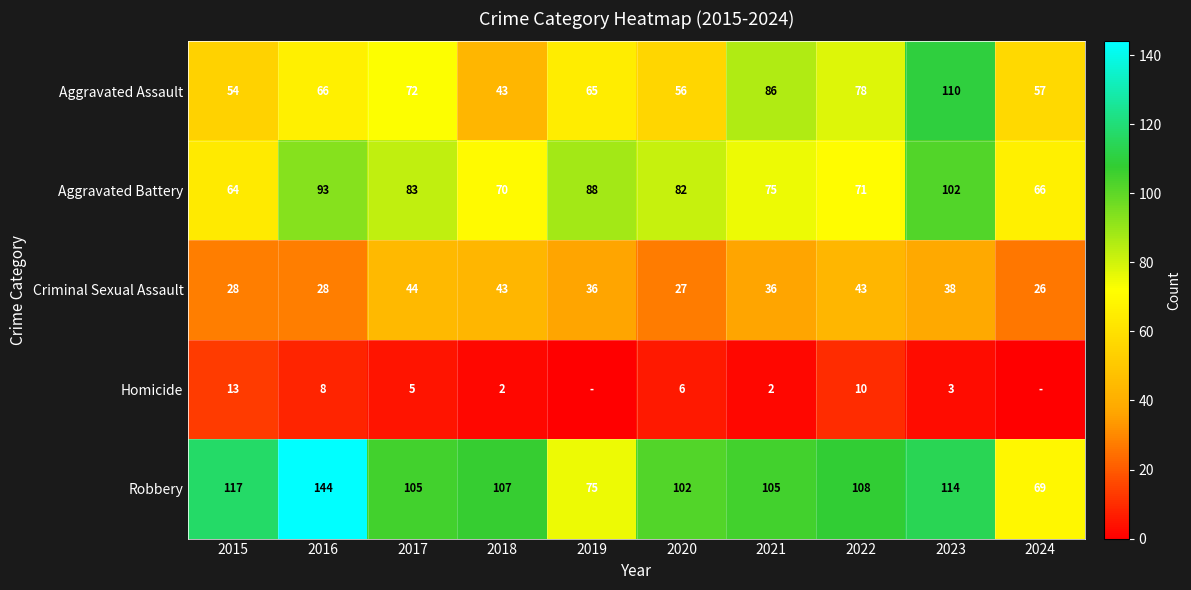

What is the sum of the Aggravated Assault values at 2019 and 2016?

131